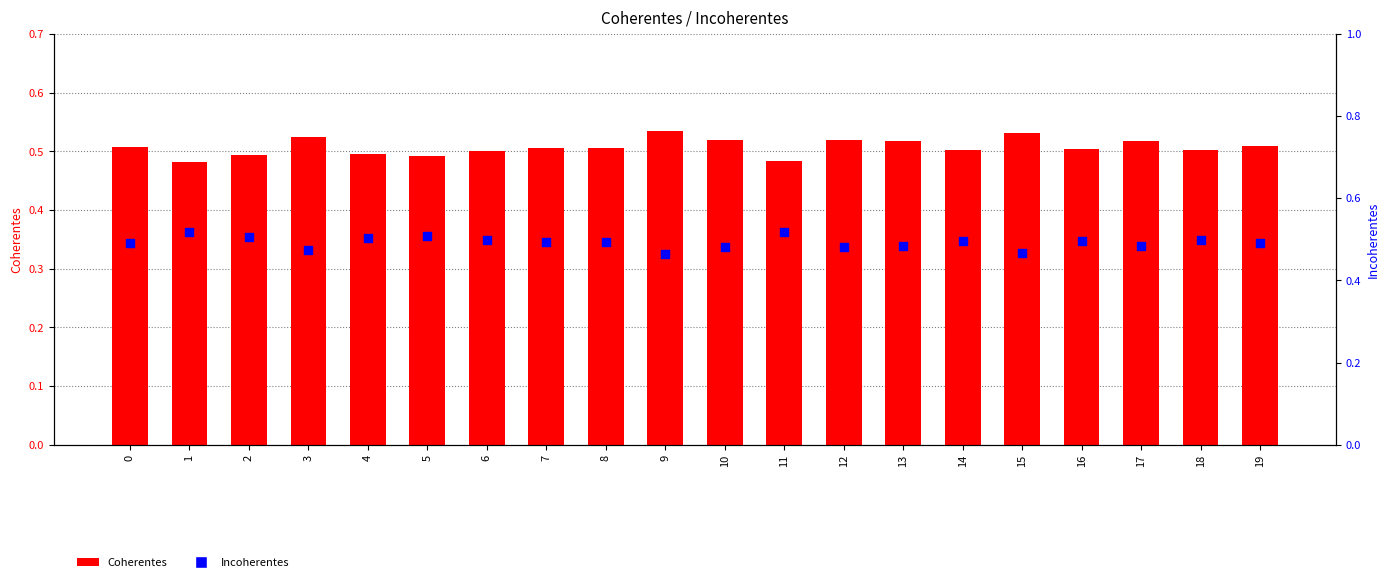

What are all the series names shown in the legend?

Coherentes, Incoherentes